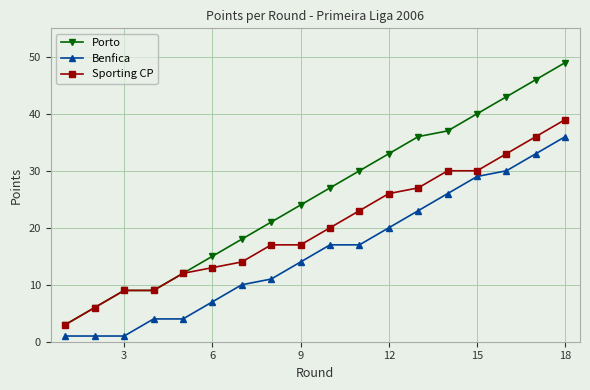

List the series in order of their peak value, lowest first.

Benfica, Sporting CP, Porto